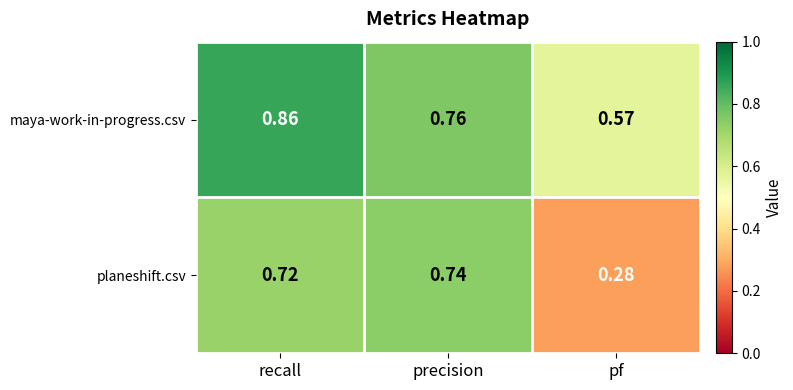

At recall, list the series in order from smallest to largest.

planeshift.csv, maya-work-in-progress.csv